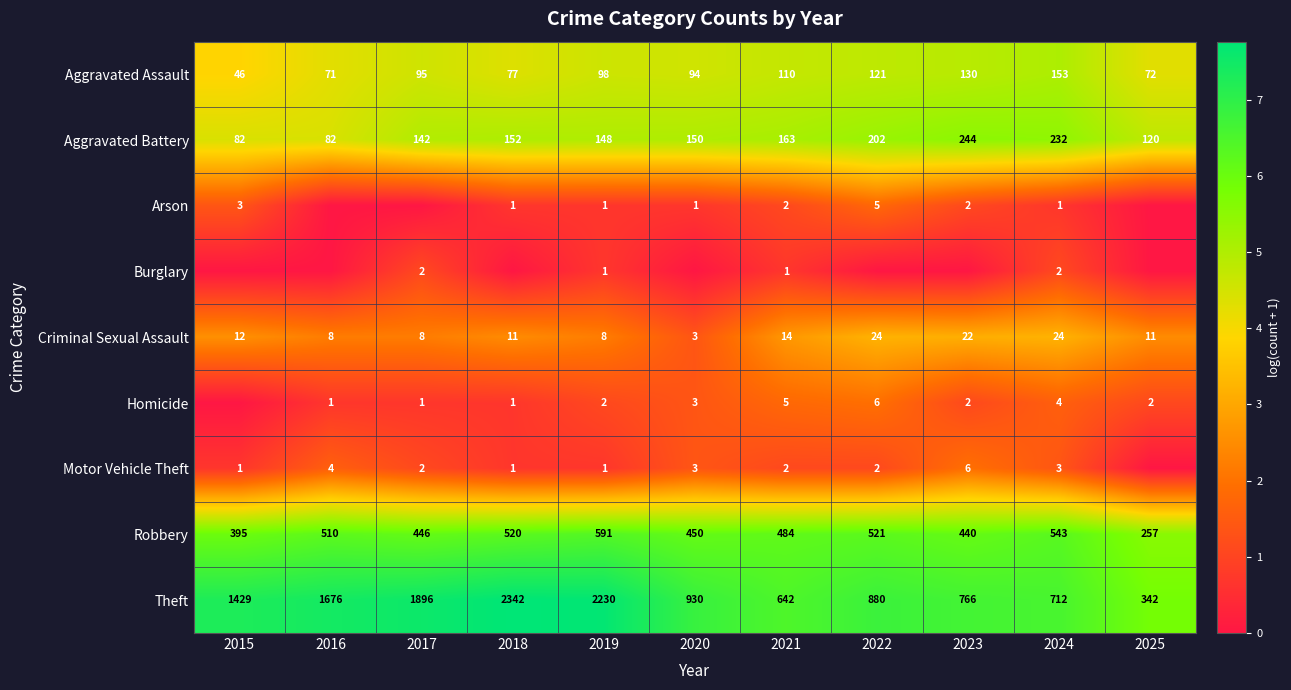

What is the total value across all series at 2023?

30.4